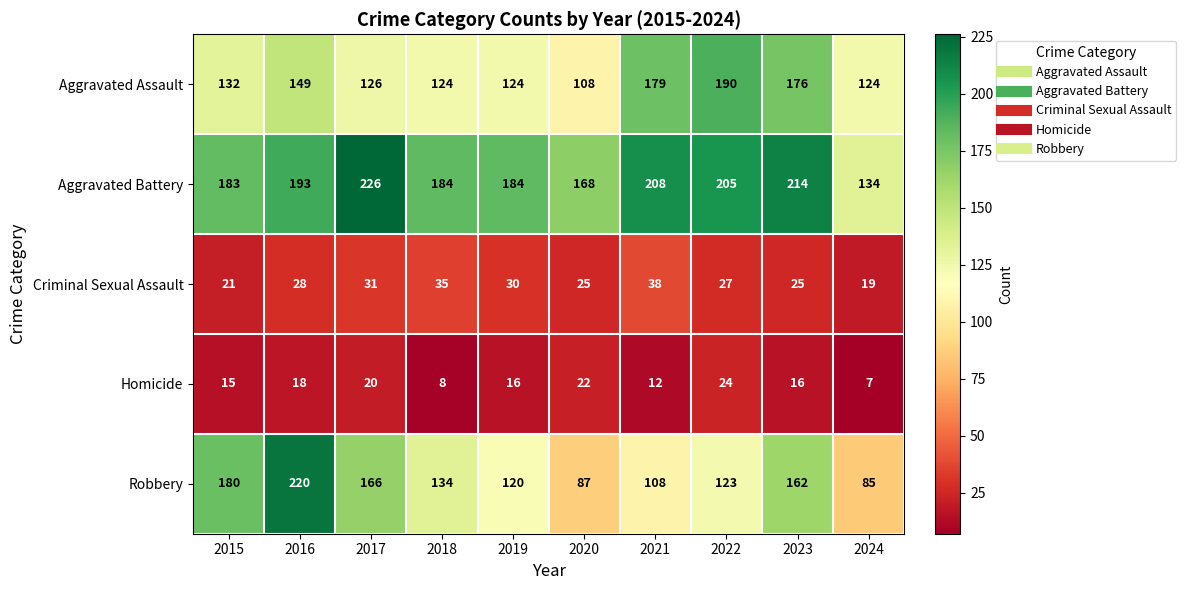

Between 2015 and 2024, which series saw the biggest shift?

Robbery